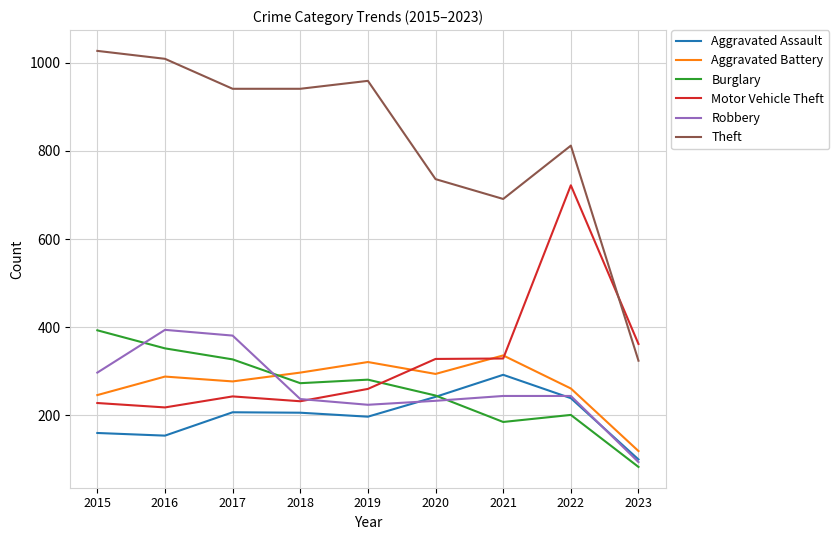

At how many categories does at least one series exceed 582?

8